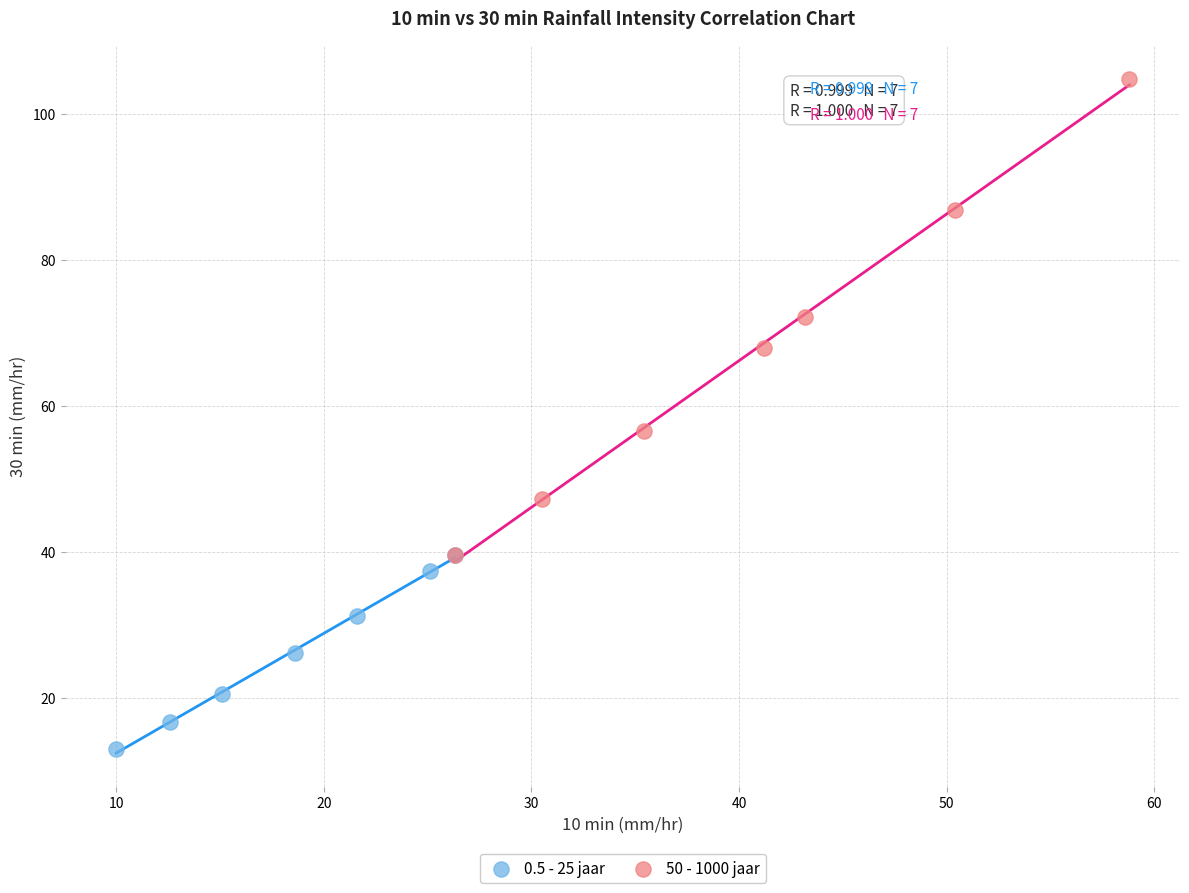

Which series reaches the maximum Y coordinate?

50 - 1000 jaar